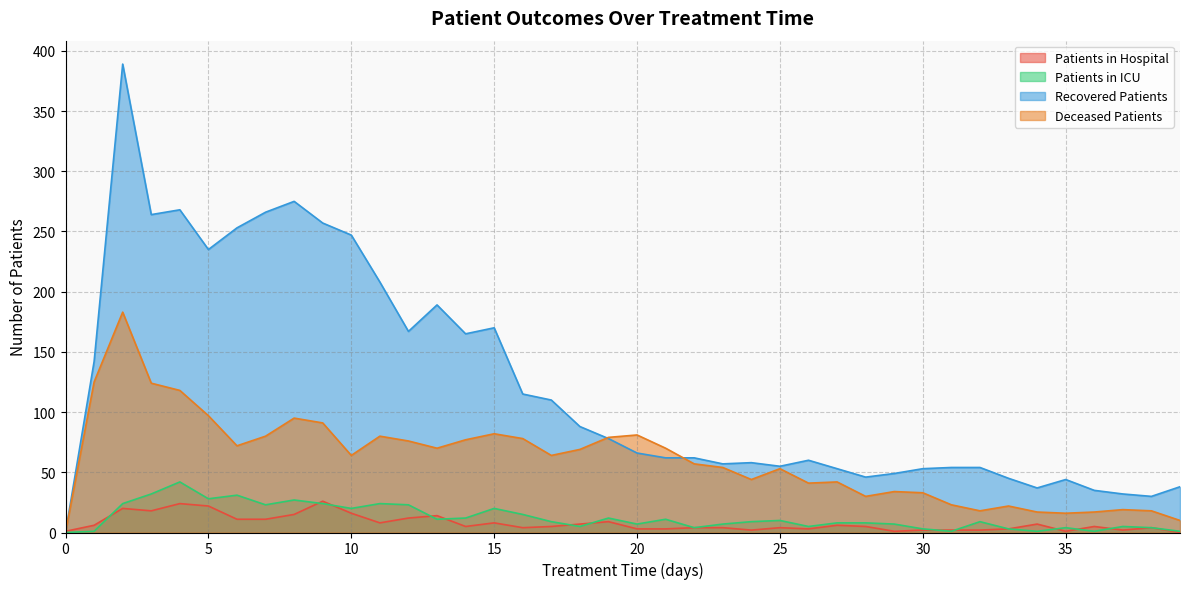

How many times do deceased_patients and patients_in_hospital cross each other?

1